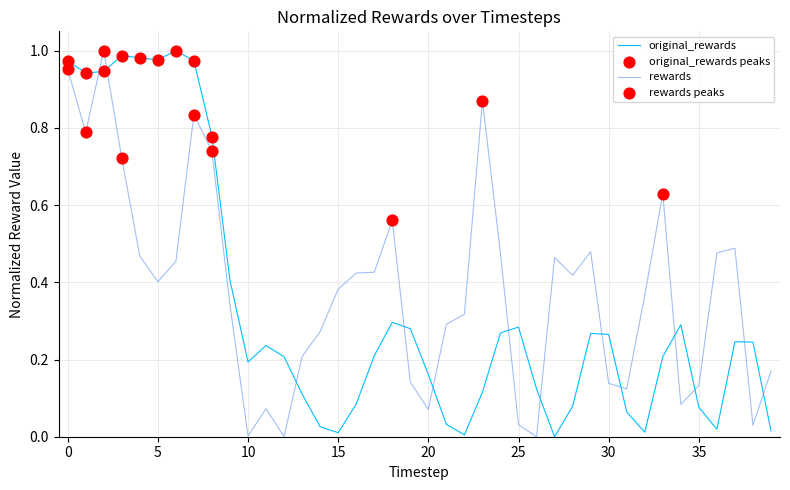

Rank the series by their average value, from lowest to highest.

original_rewards, rewards